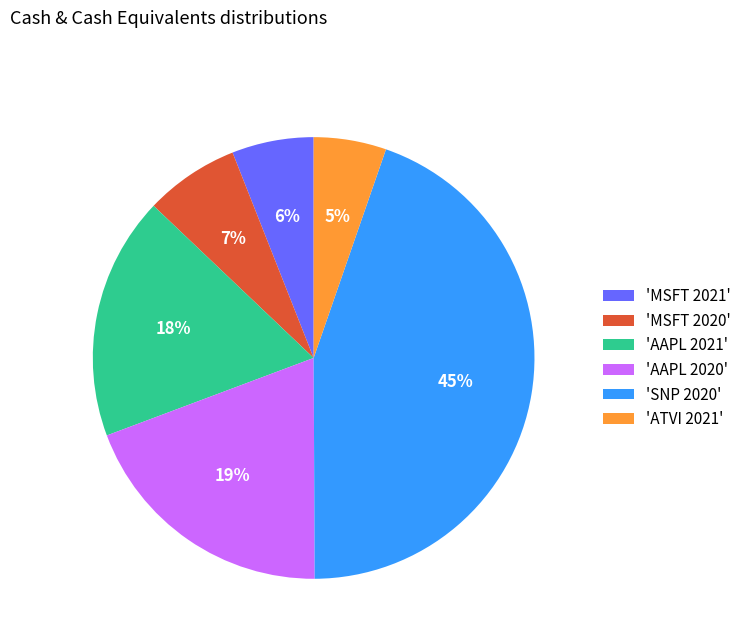

Is there any slice that represents more than half of the pie?

No